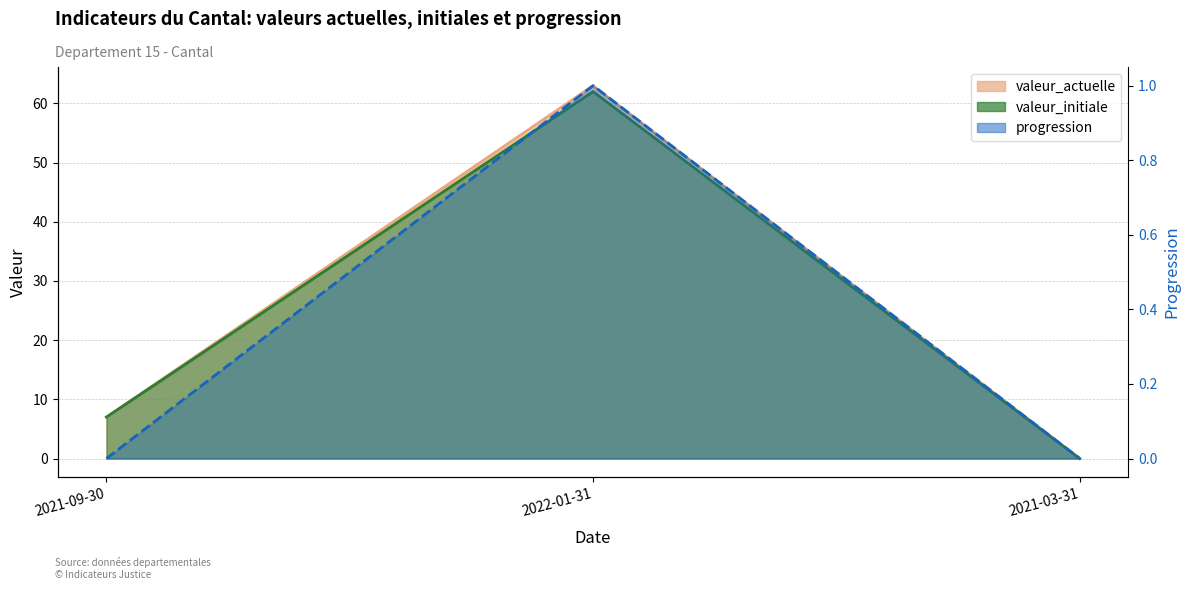

Reading right to left, extract all data points from this chart.

valeur_actuelle: 2021-03-31=0	2022-01-31=63	2021-09-30=7
valeur_initiale: 2021-03-31=0	2022-01-31=62	2021-09-30=7
progression: 2021-03-31=0	2022-01-31=1	2021-09-30=0